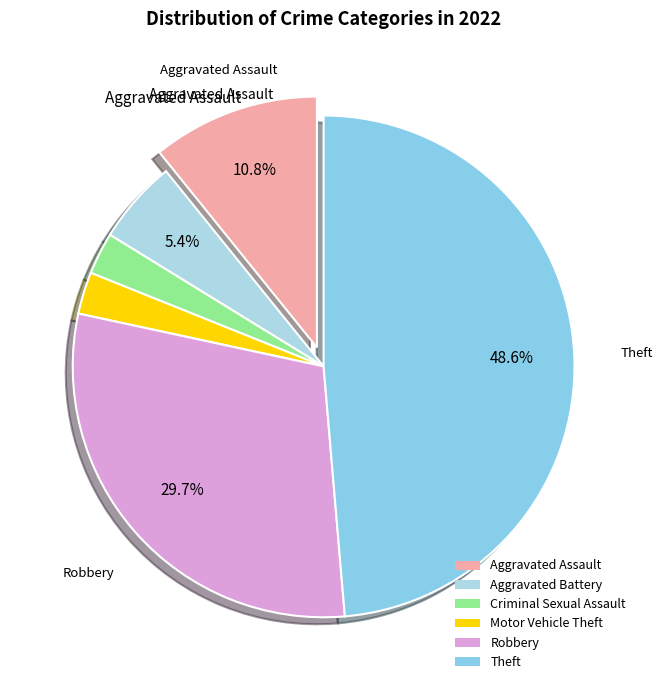

To the nearest percent, what percentage of the pie is Robbery?

30%